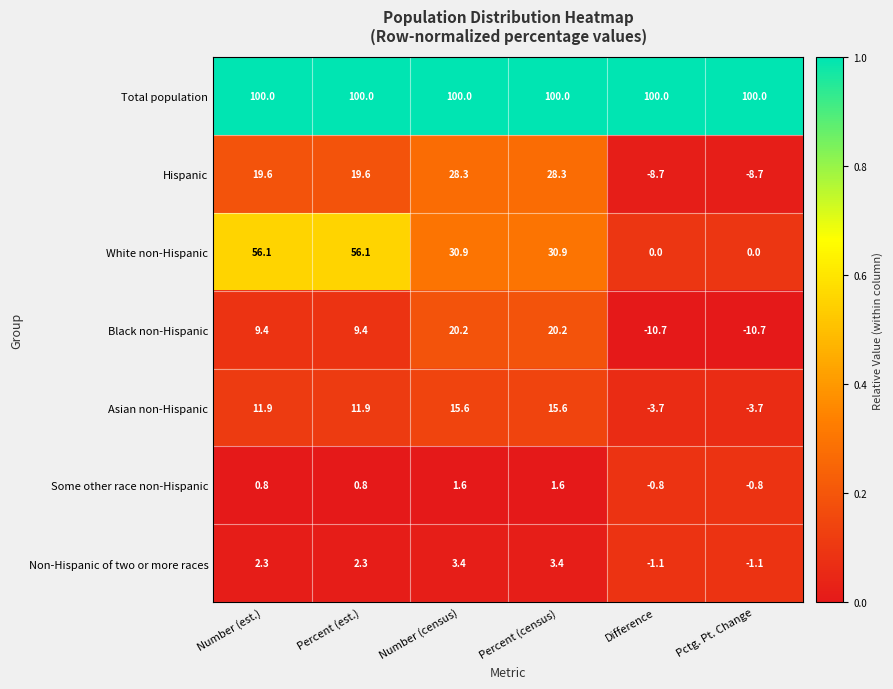

What is the sum of all White non-Hispanic values?

174.0